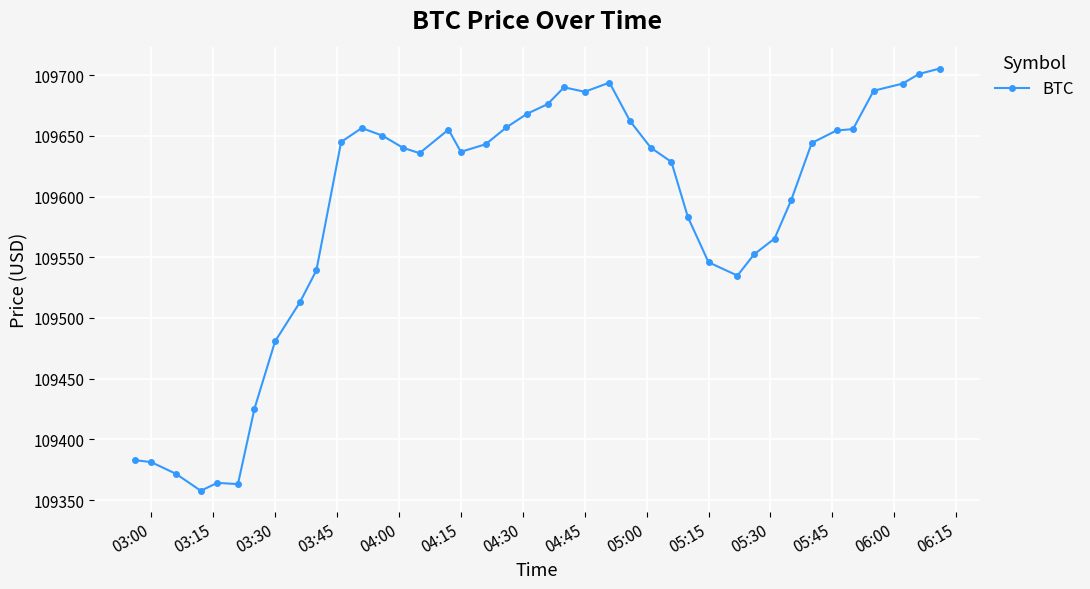

True or false: there are more than 1 points higher than both neighbors.

True